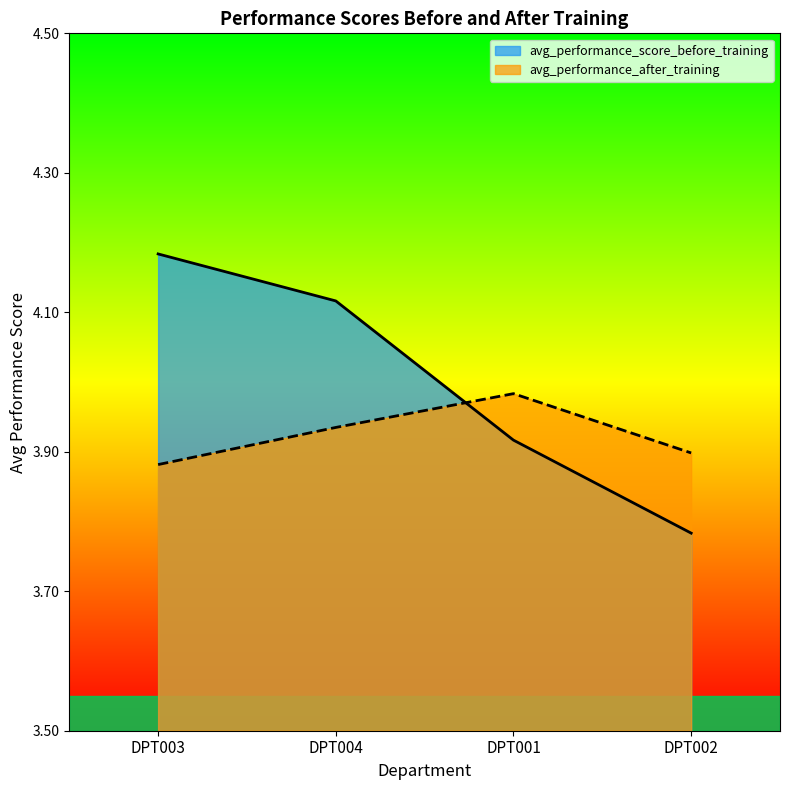

At which category is the sum across all series the highest?

DPT003